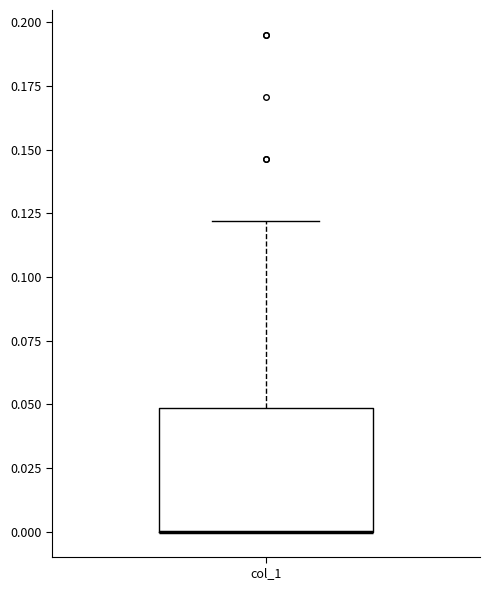

Transcribe this box plot: give where the median line is, the range the box spans, and where the two whiskers end, as read against the y-axis. The values are not printed on the chart, so give them approximately, as read against the axis.

median 0.00 (drawn on the box's lower edge), box 0.00 to 0.05, whiskers 0.00 to 0.12